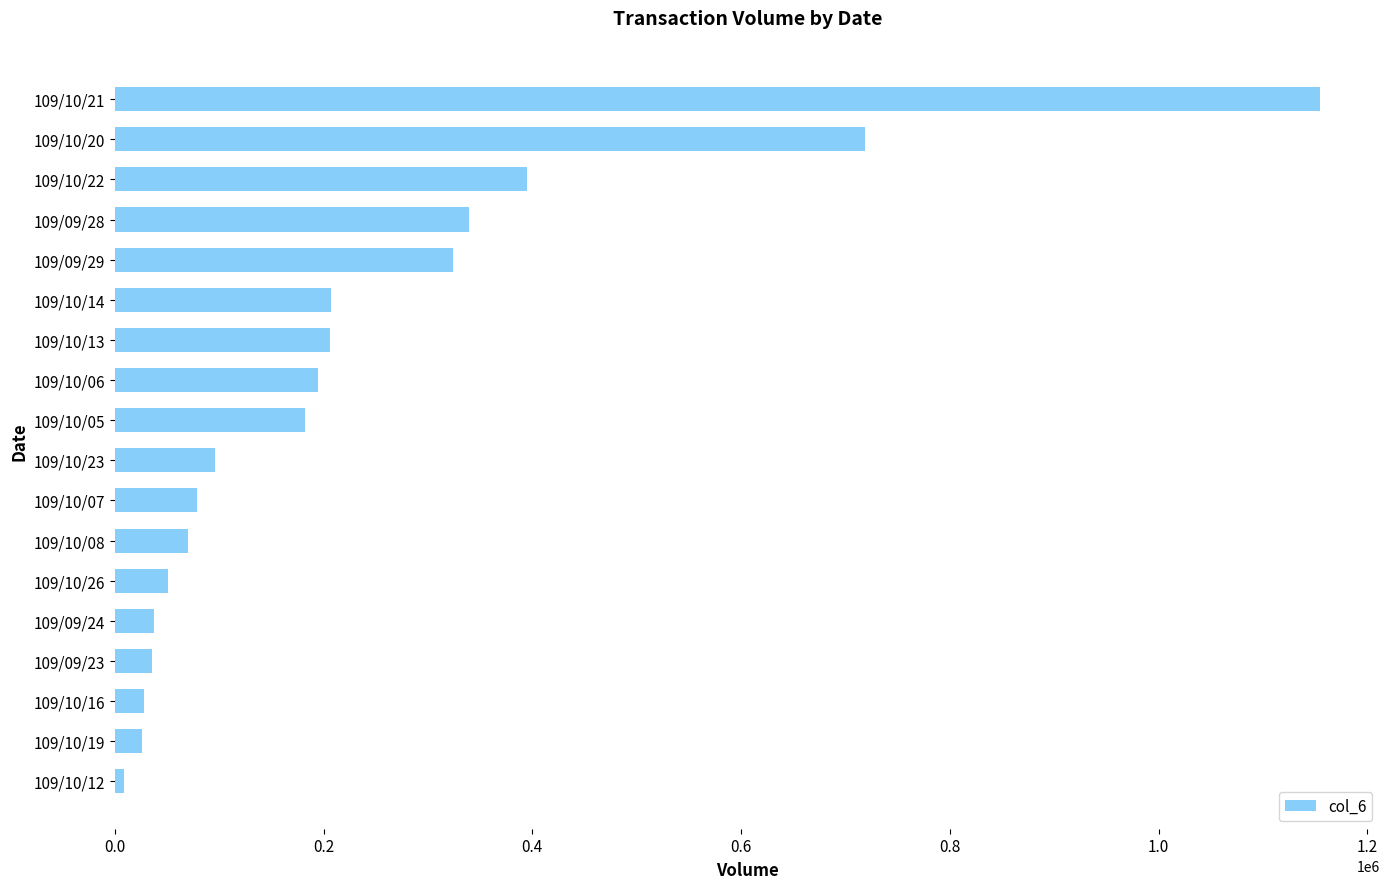

What is the smallest value displayed?

8400